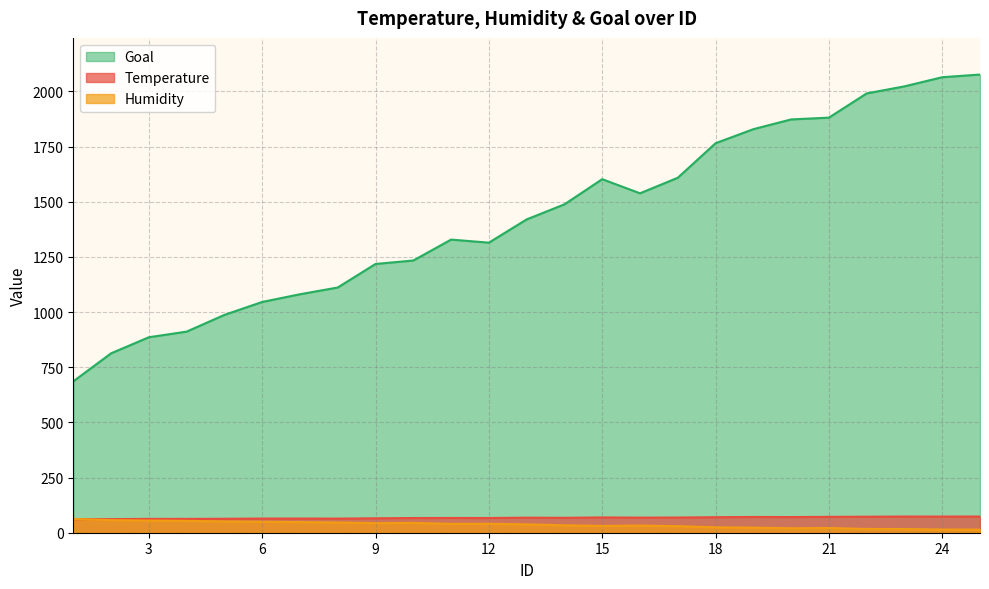

List the labels in order of Temperature value, smallest first.

1, 2, 4, 3, 5, 8, 6, 7, 9, 10, 12, 11, 14, 13, 16, 17, 15, 18, 20, 19, 21, 22, 24, 23, 25